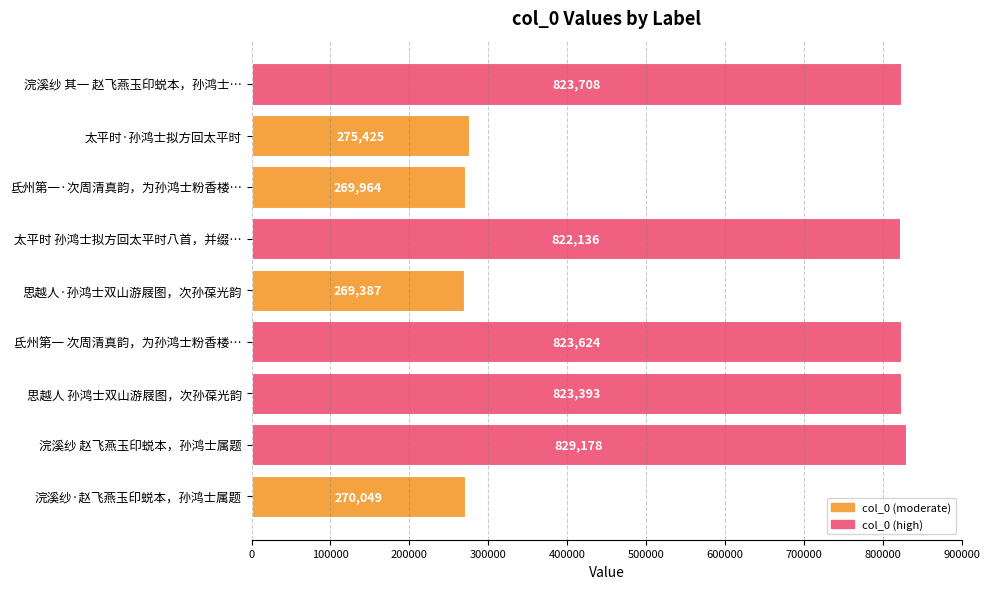

What is the label of the 2nd bar from the top?

太平时·孙鸿士拟方回太平时